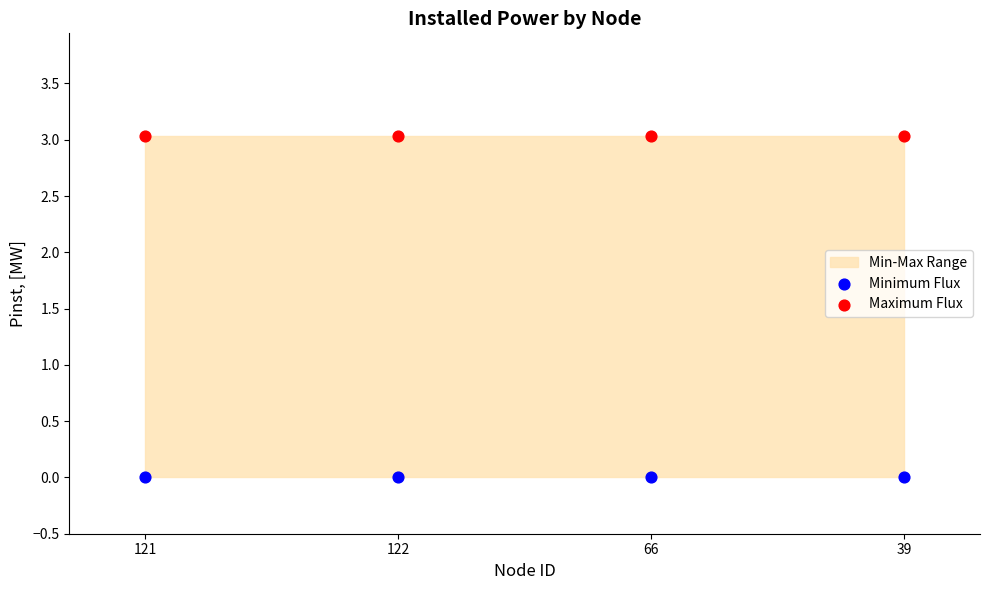

Across all data points, what is the average Y value?

1.5